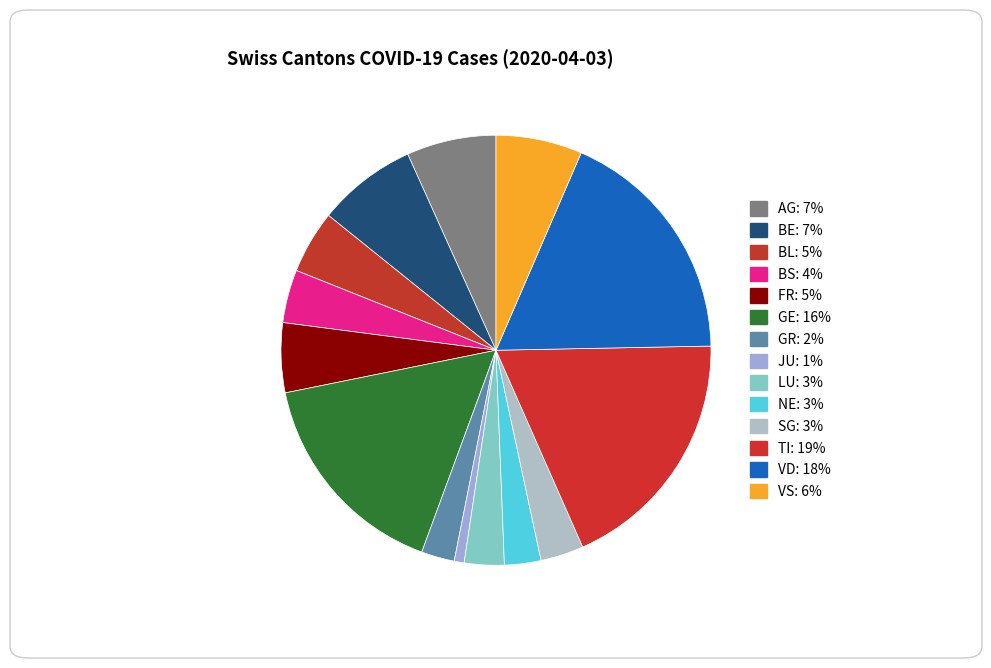

How many segments does this pie chart have?

14